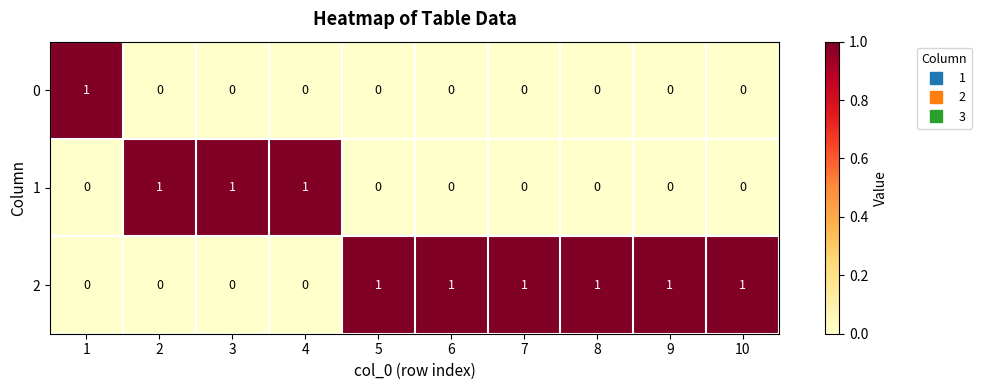

What is the spread (max minus min) of values at 4?

1